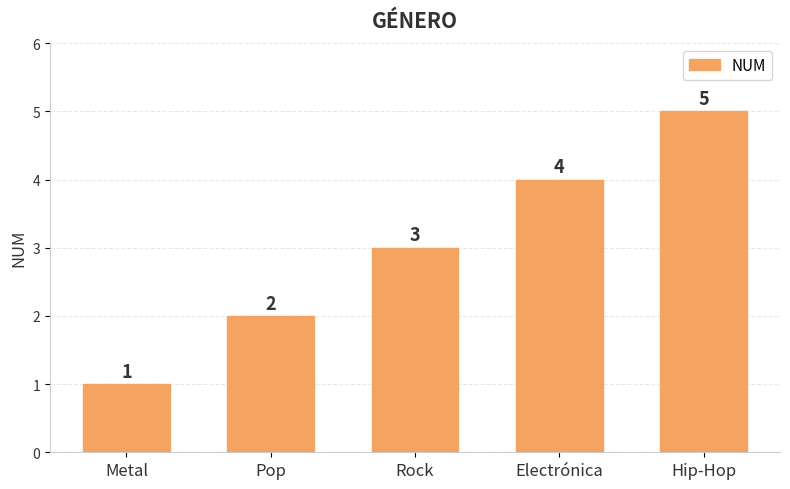

What is the difference between the maximum and minimum values?

4